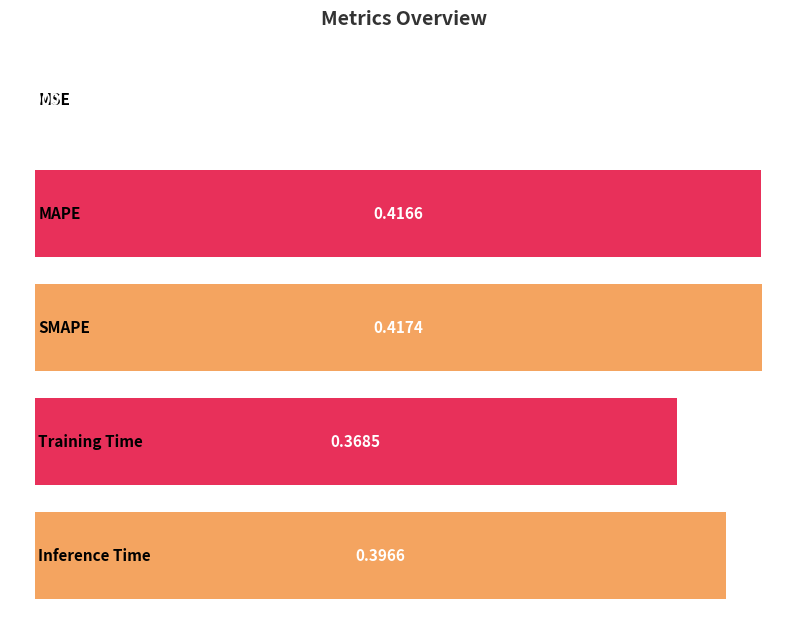

List the labels in order of value, smallest first.

MSE, Training Time, Inference Time, MAPE, SMAPE